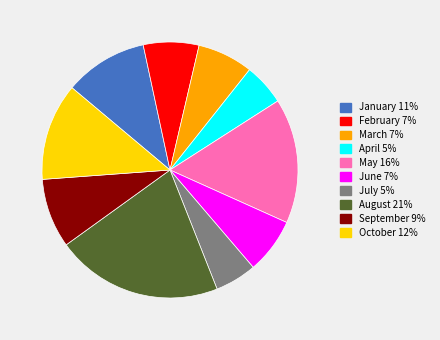

Is the sum of February and July greater than half?

No